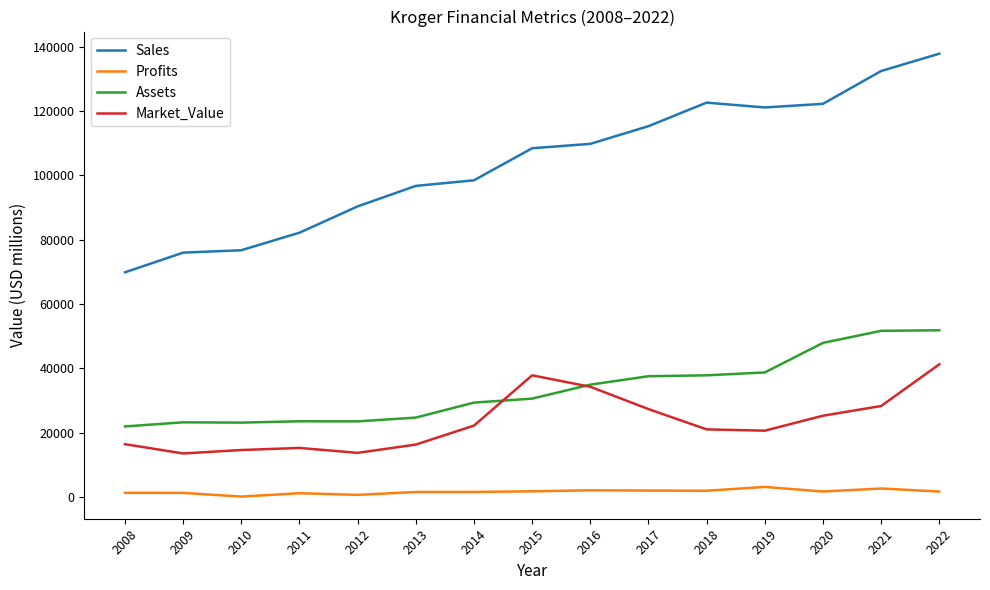

What is the difference between the highest and lowest values at 2019?

118086.0